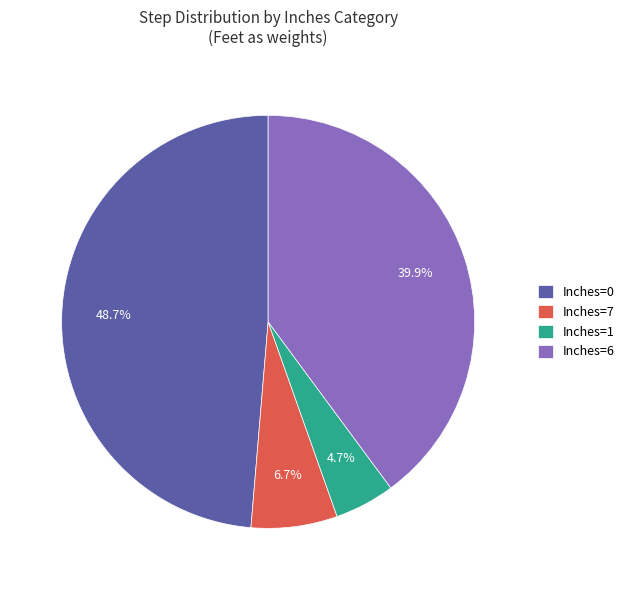

Count the number of slices in the pie.

4